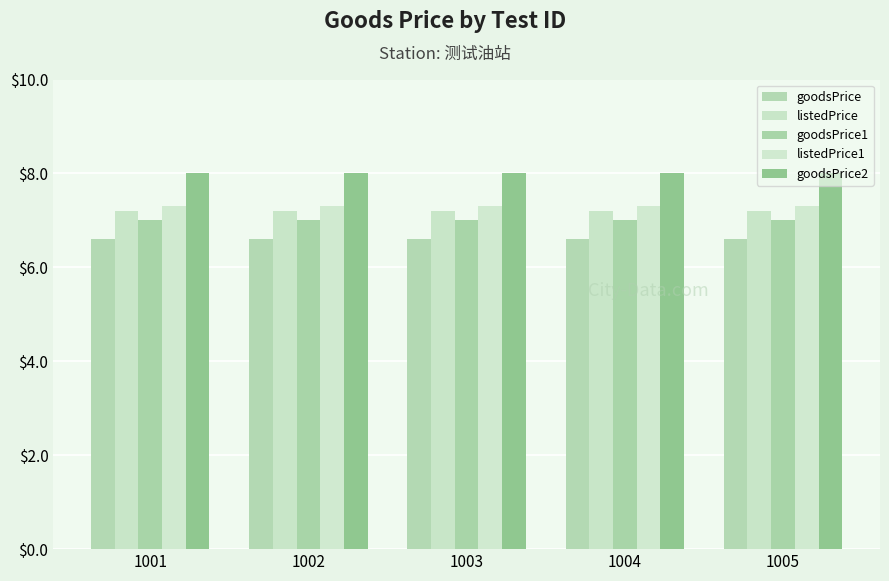

What are all the series names shown in the legend?

goodsPrice, listedPrice, goodsPrice1, listedPrice1, goodsPrice2